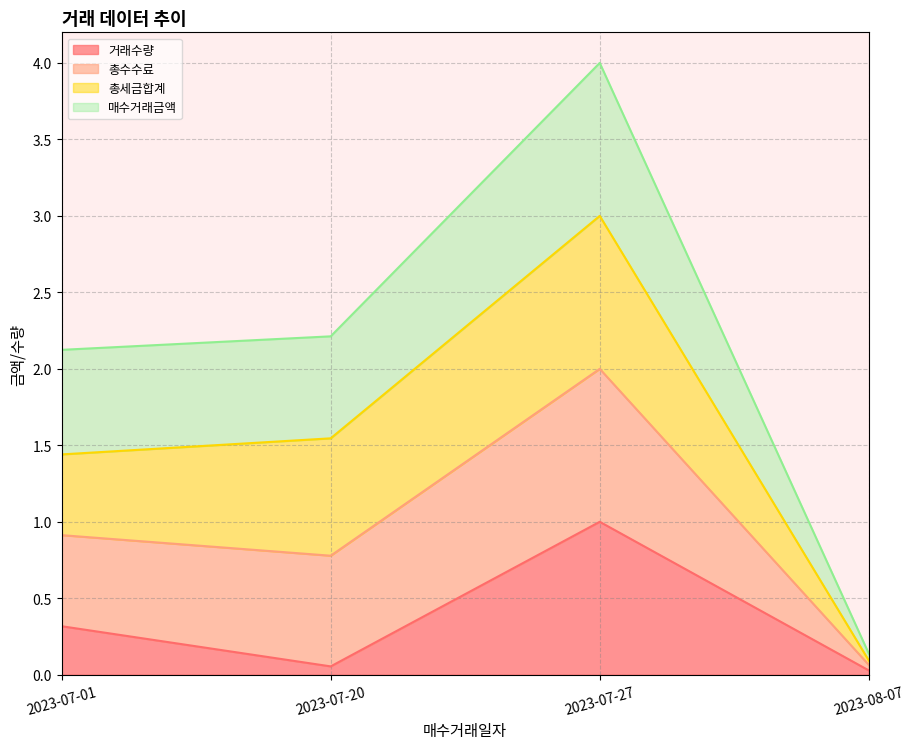

What is the total value across all series at 2023-07-27?

4.0